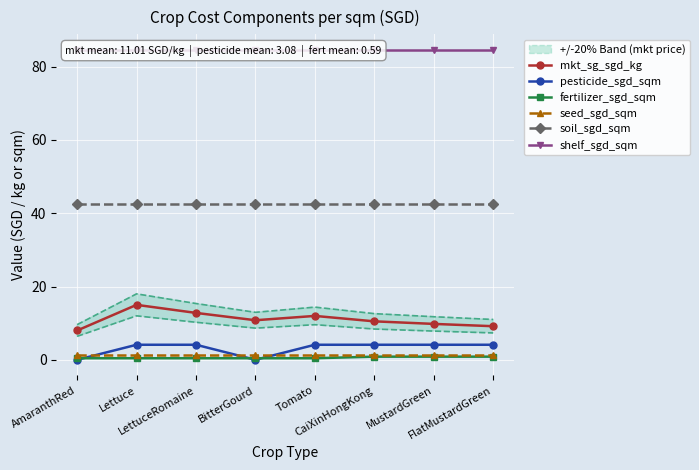

True or false: mkt_sg_sgd_kg and fertilizer_sgd_sqm intersect in this chart.

False